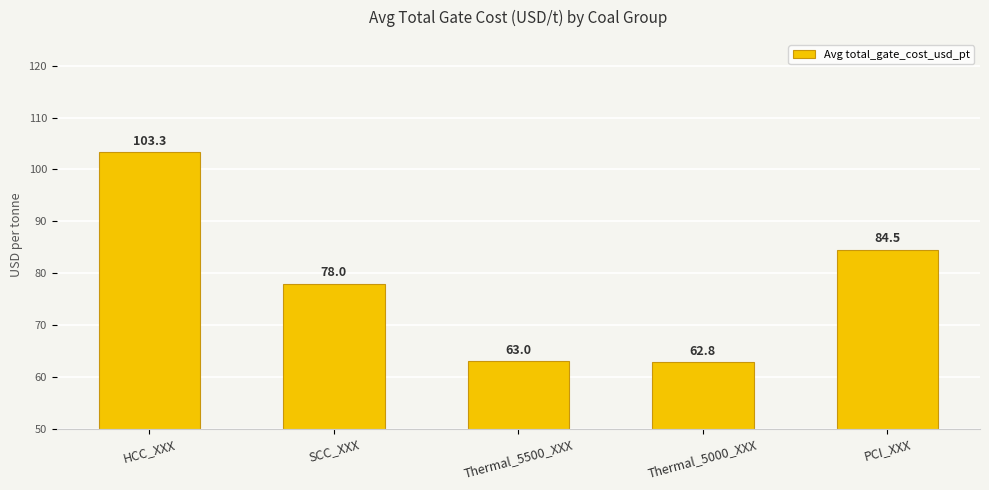

What position from the right is SCC_XXX?

4